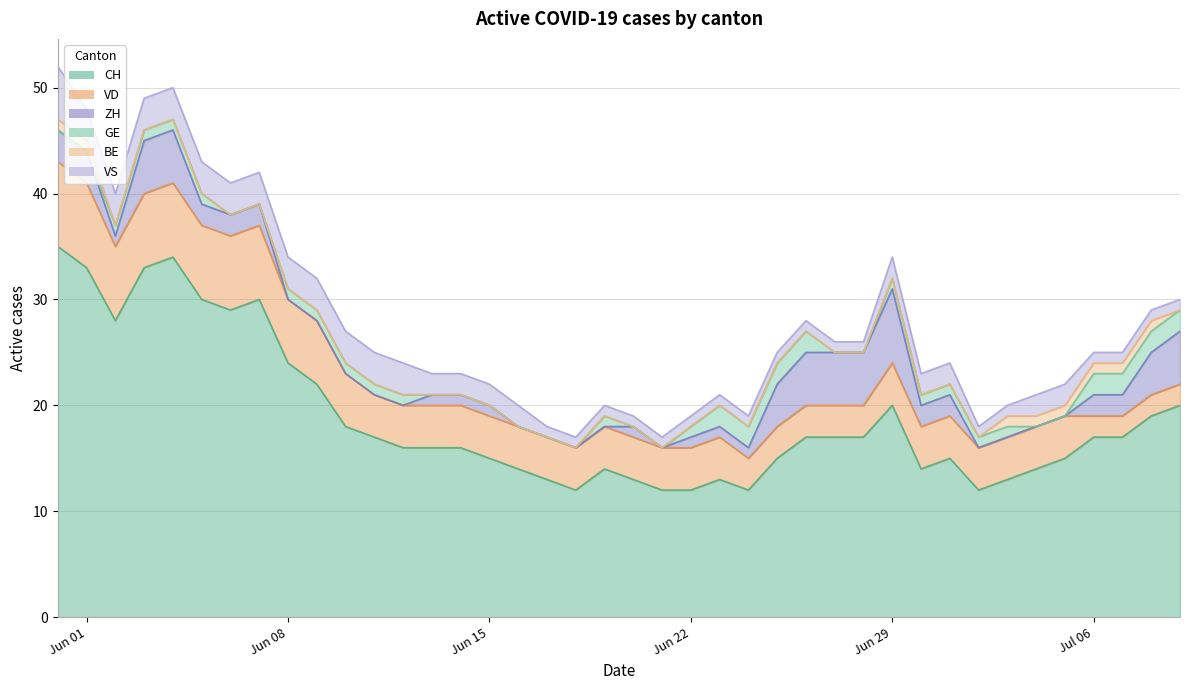

The BE series shows 1 at 3. True or false?

False